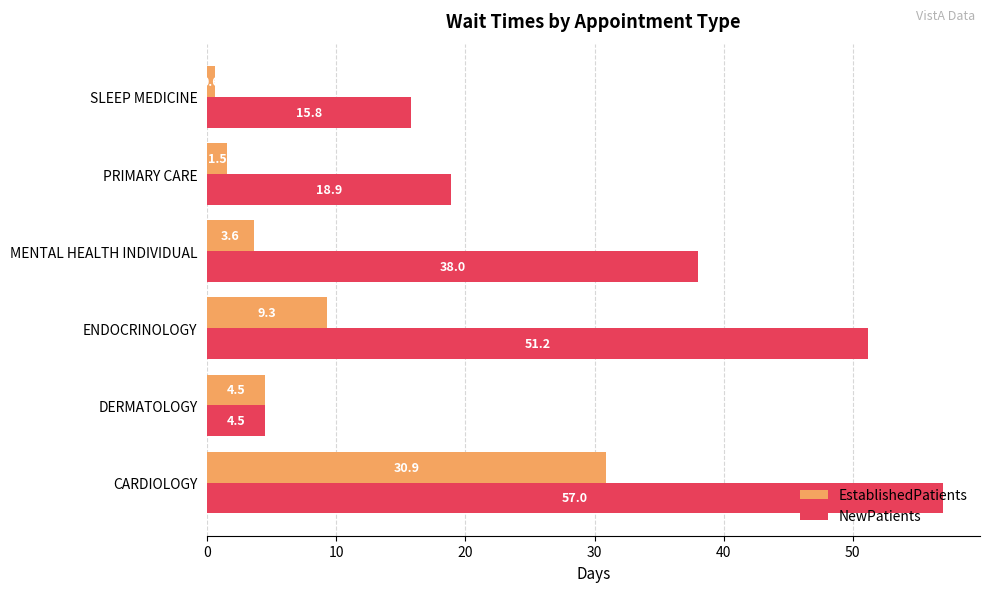

True or false: EstablishedPatients has a value of 18.4 at CARDIOLOGY.

False